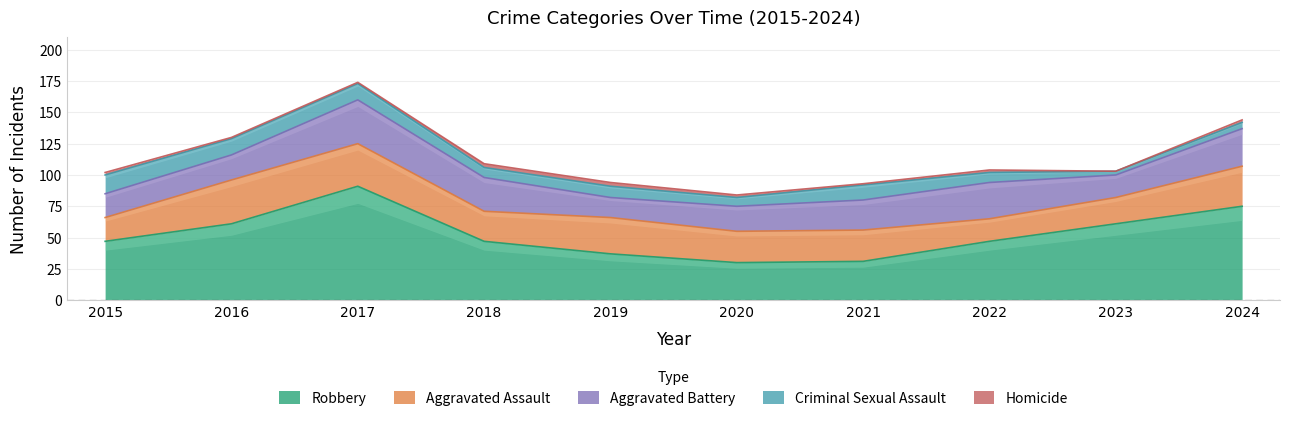

True or false: Robbery has a value of 31 at 2021.

True